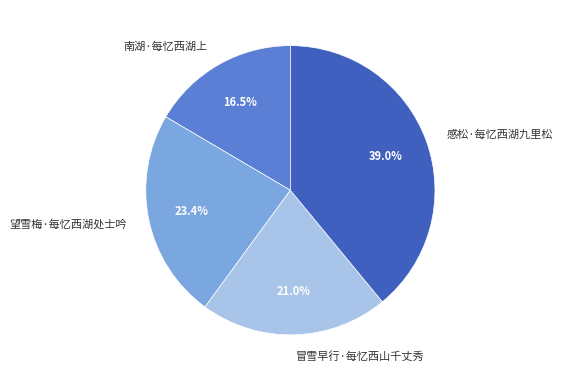

Approximately how many times larger is the value at 南湖·每忆西湖上 compared to 感松·每忆西湖九里松?

0.4